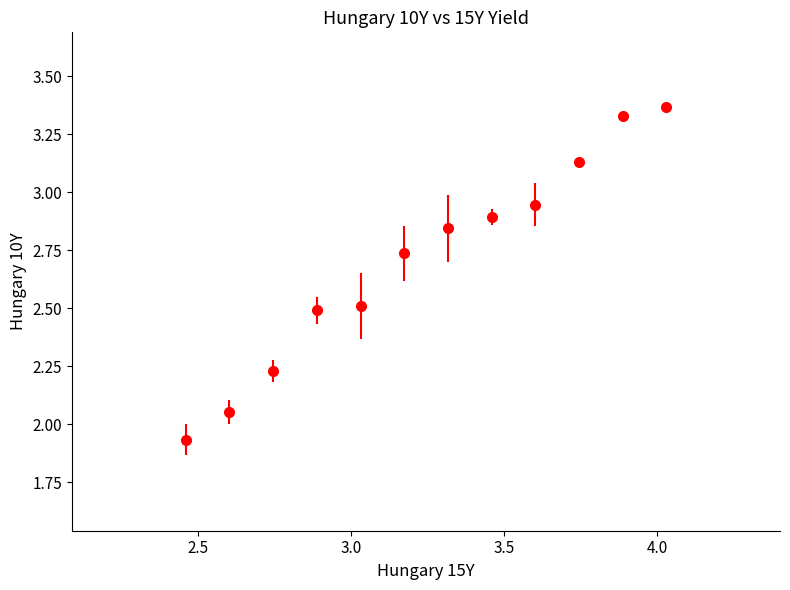

True or false: the data has more than 2 interior local peaks.

False